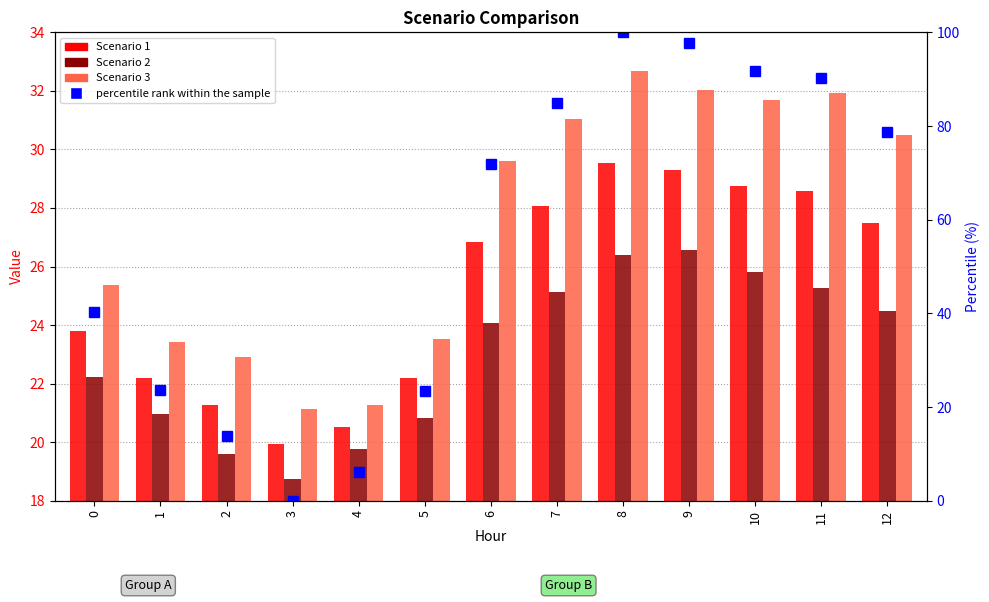

The value of percentile rank within the sample at 7 is 84.9. True or false?

True